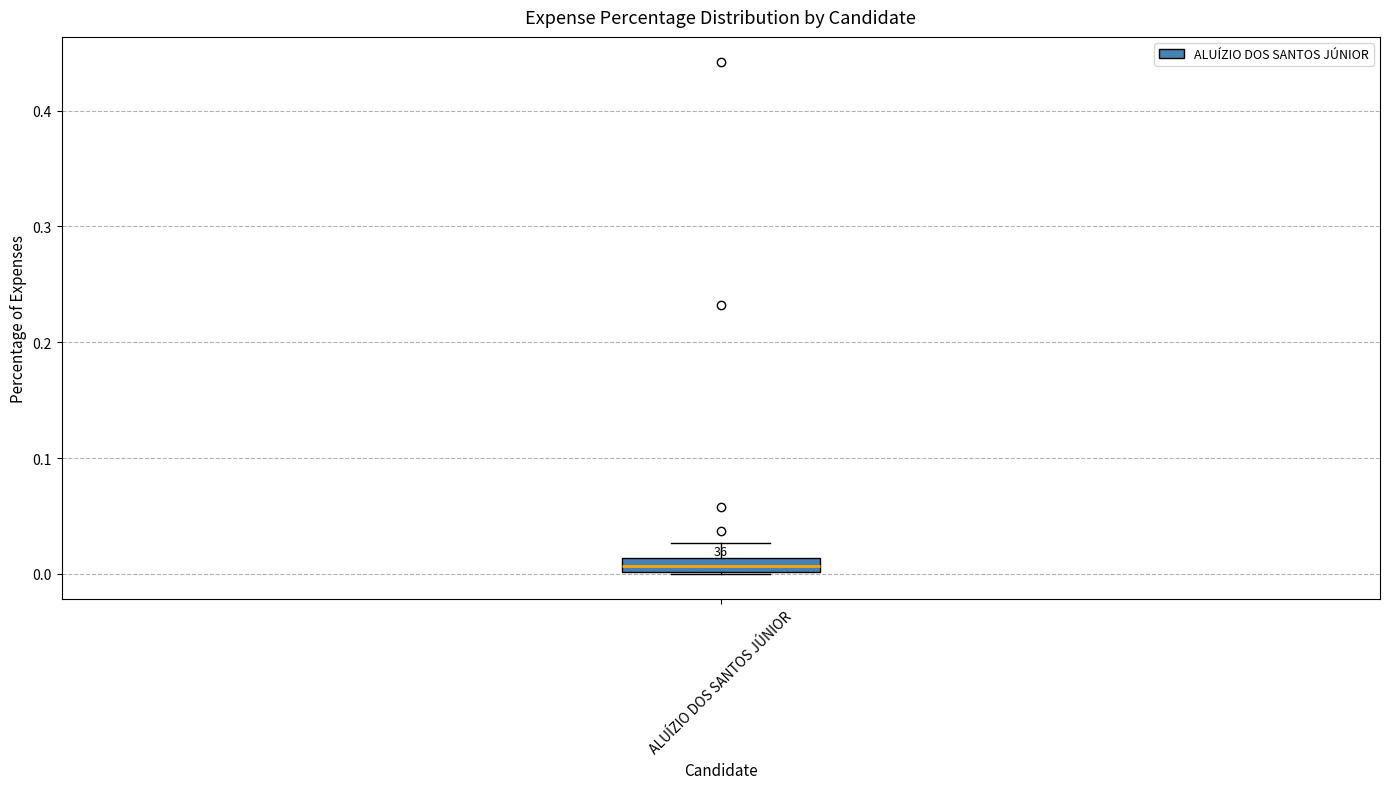

Where is the upper edge of the box for ALUÍZIO DOS SANTOS JÚNIOR on the y-axis? The values are not printed on the chart, so give them approximately, as read against the axis.

0.01